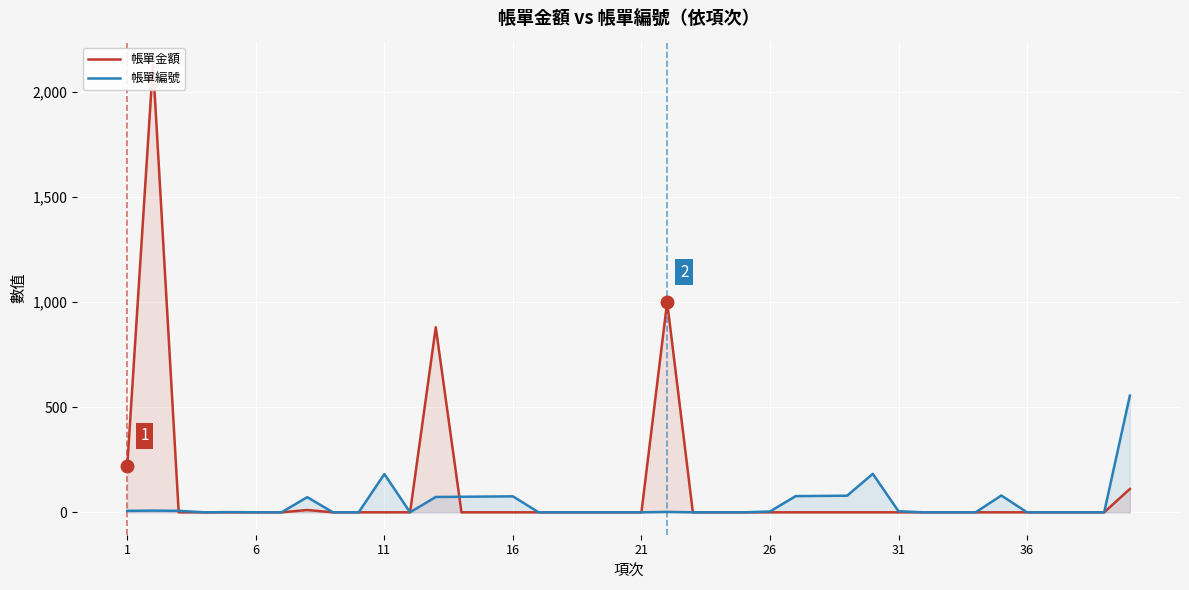

After their last crossing, which series has the higher values: 帳單編號 or 帳單金額?

帳單編號